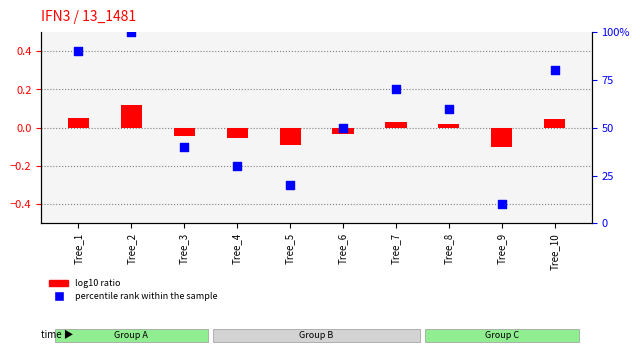

What is the change in value from Tree_1 to Tree_8?

-30